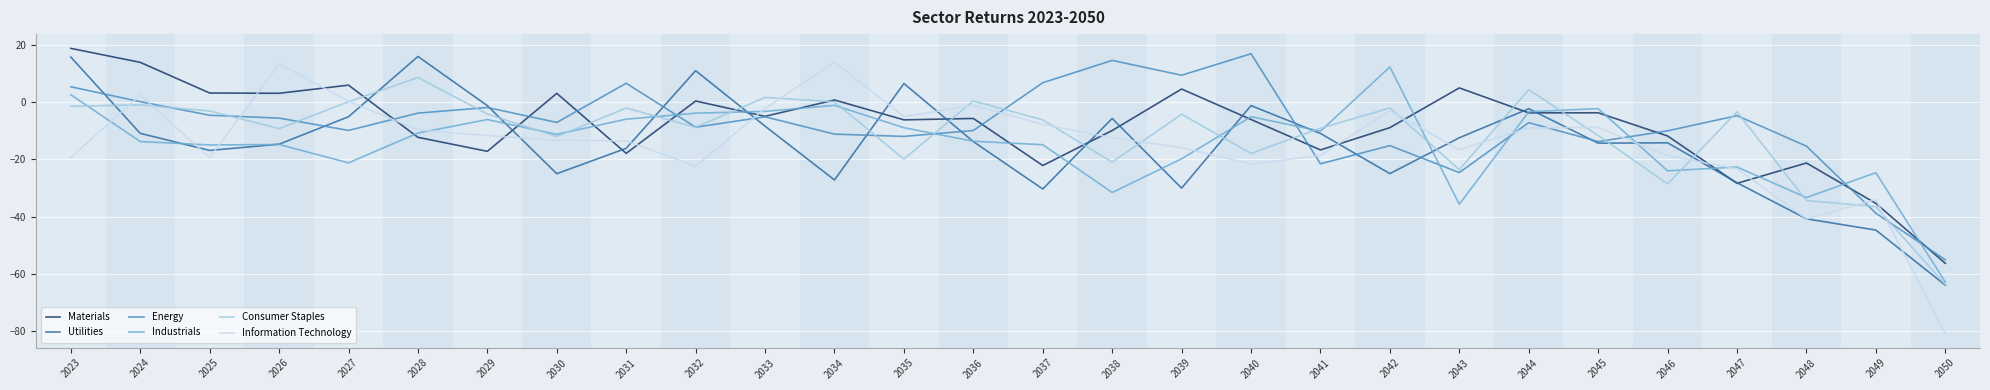

At which category is the sum across all series the highest?

2023